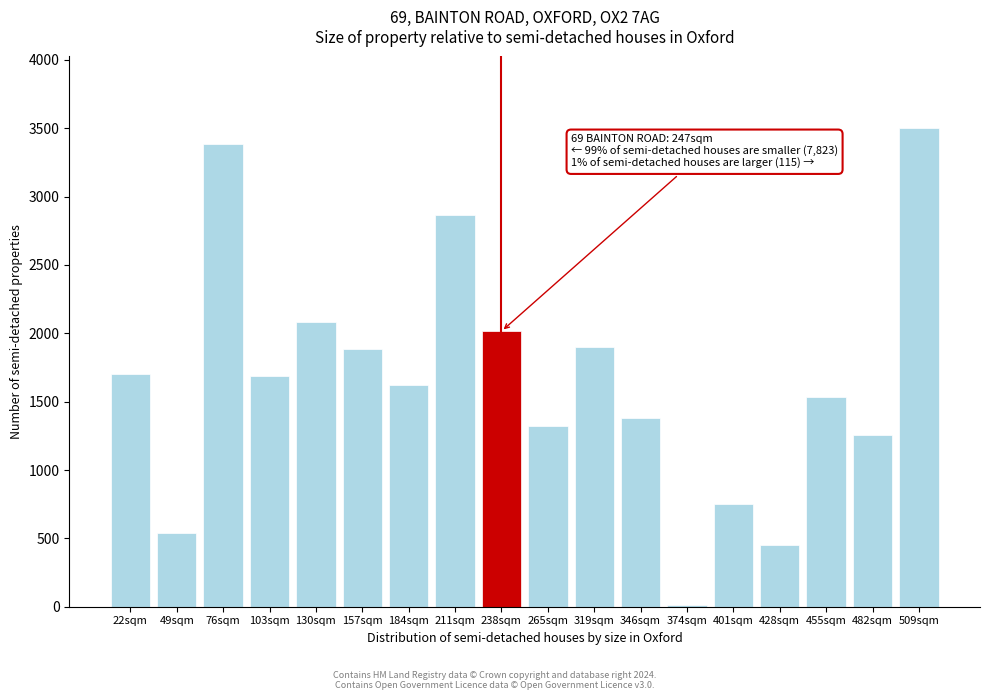

What is the sum of the values at 346sqm and 130sqm?

3466